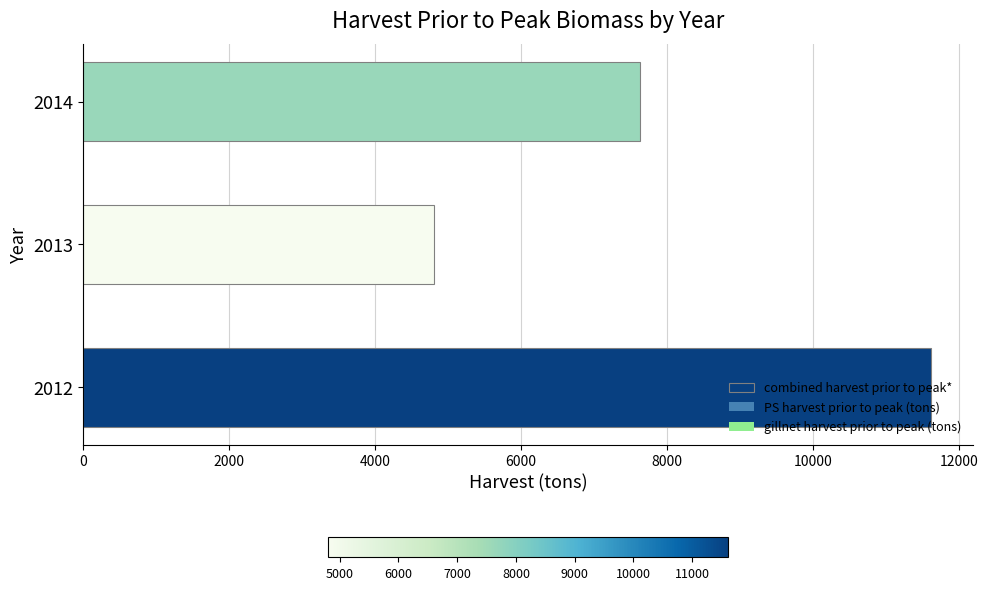

What is the minimum value shown in the chart?

4803.3